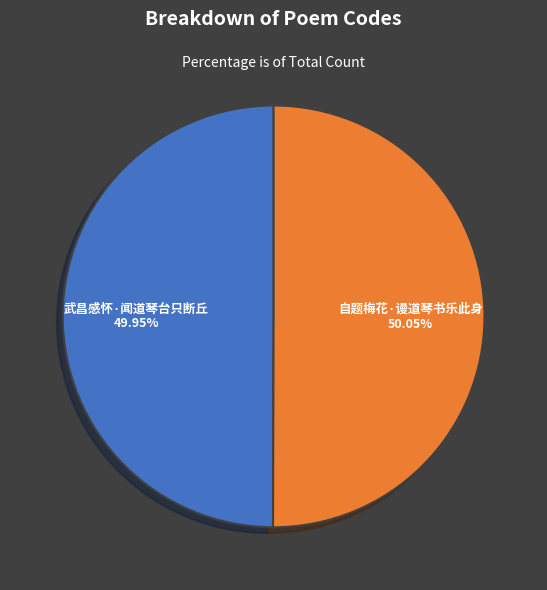

Count the number of slices in the pie.

2